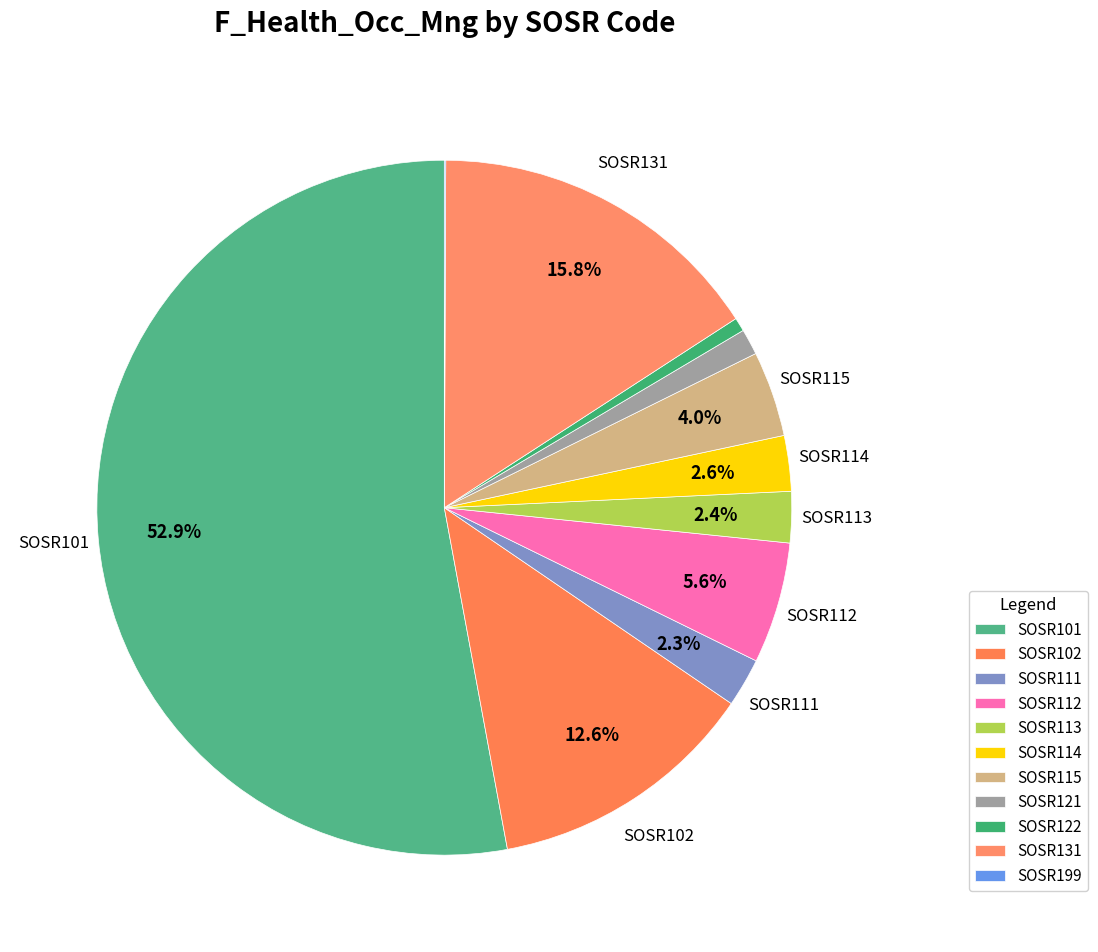

What is the change in value from SOSR101 to SOSR102?

-4951